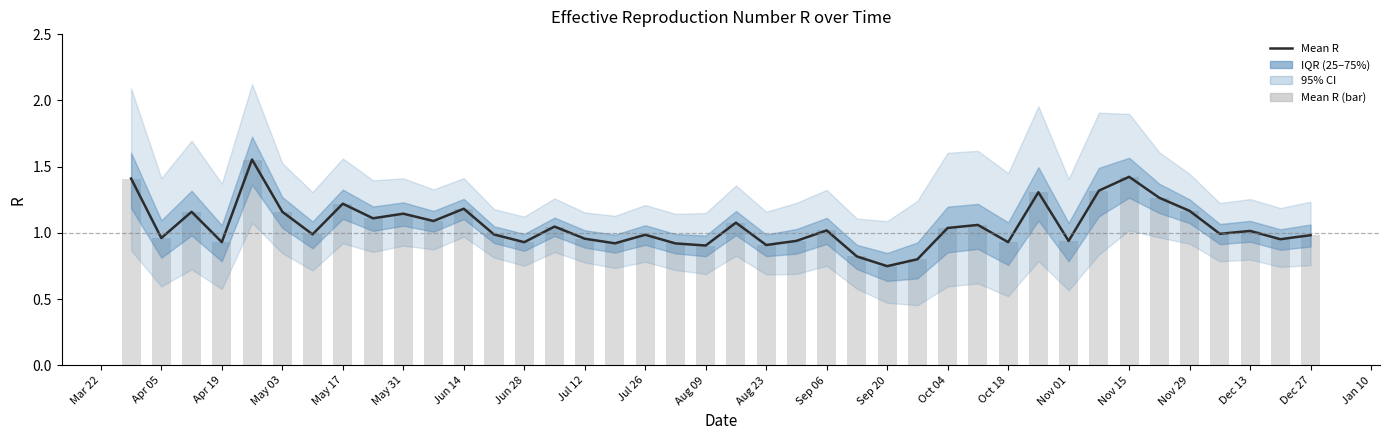

Are the bars horizontal?

No